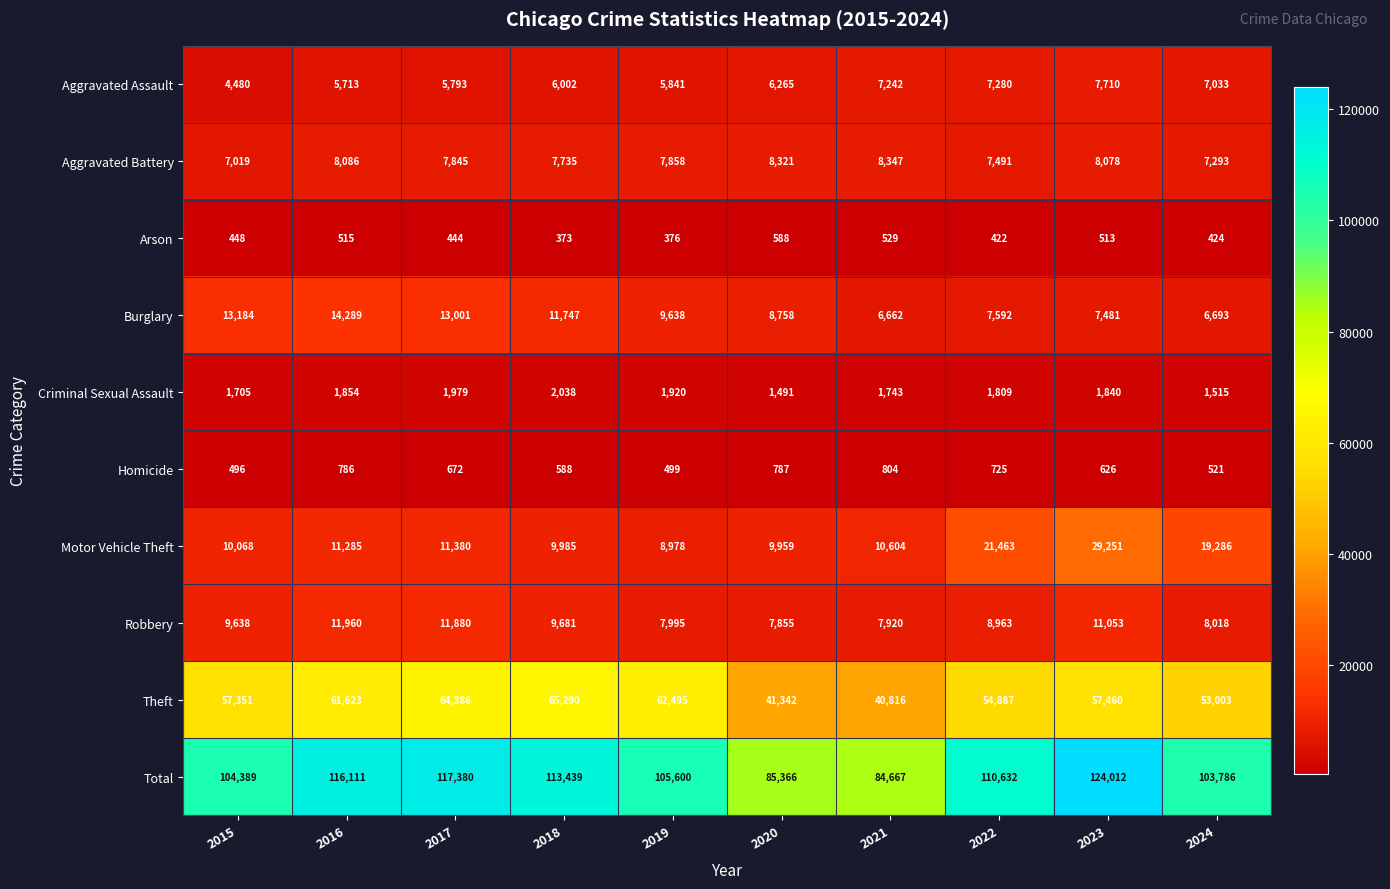

What is the difference between the second highest and minimum values in the Total series?

32713